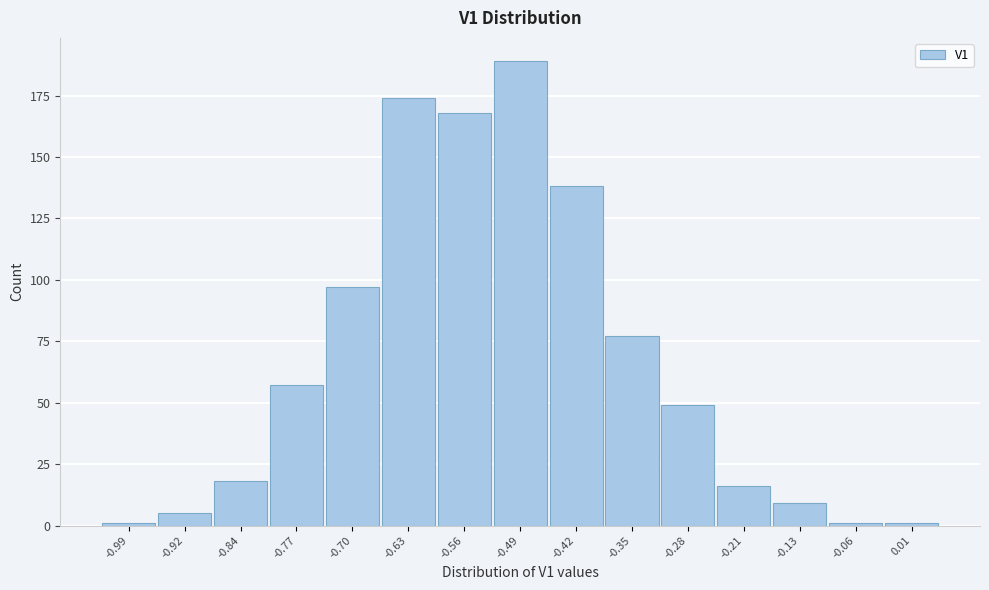

Reading left to right, list all the values displayed in this chart.

1	5	18	57	97	174	168	189	138	77	49	16	9	1	1